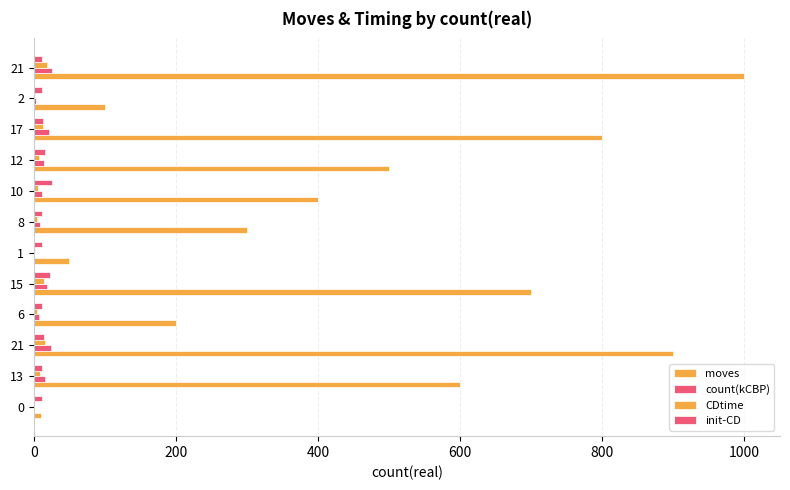

How many distinct data groups are displayed?

4